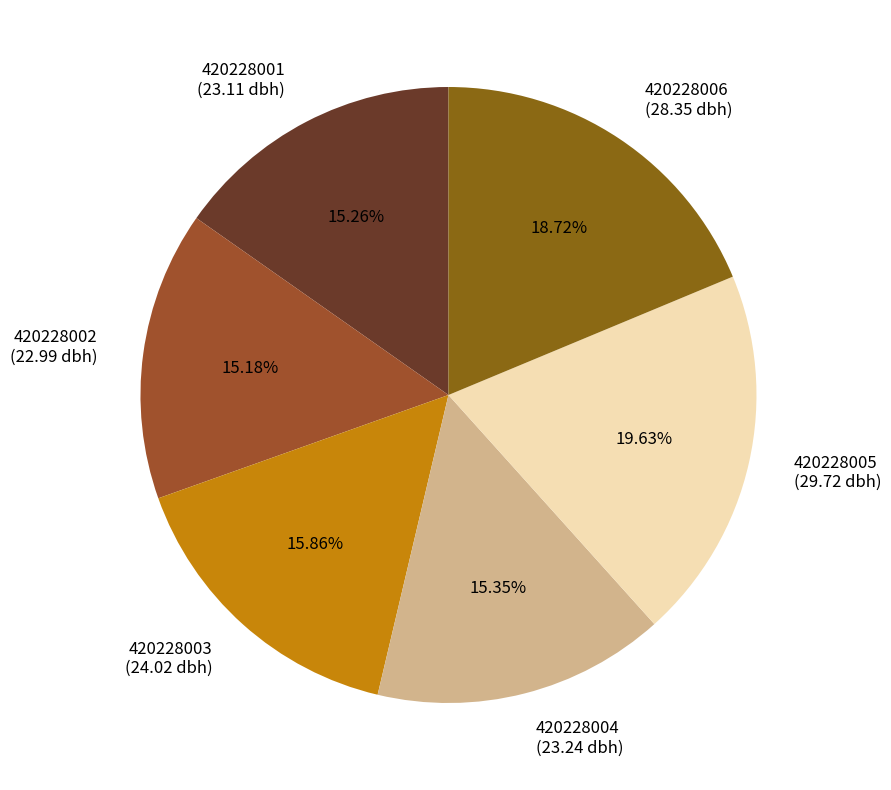

Is there a majority slice in this chart?

No